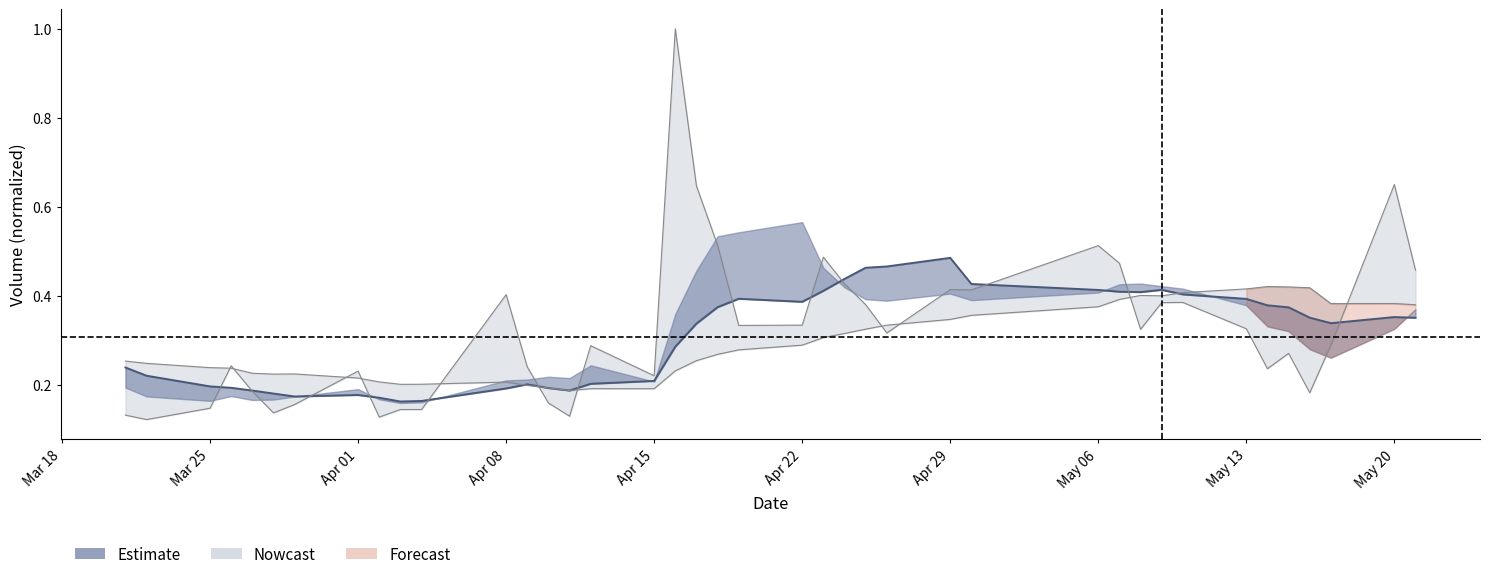

What is the difference between the second highest and minimum values in the v_ma10 series?

0.3